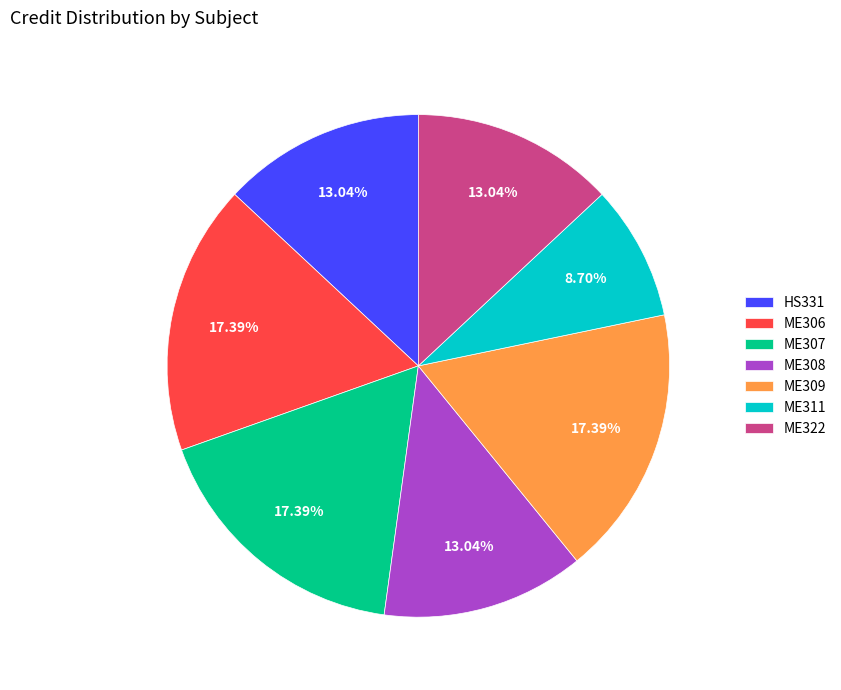

To the nearest percent, what portion does ME311 represent?

9%